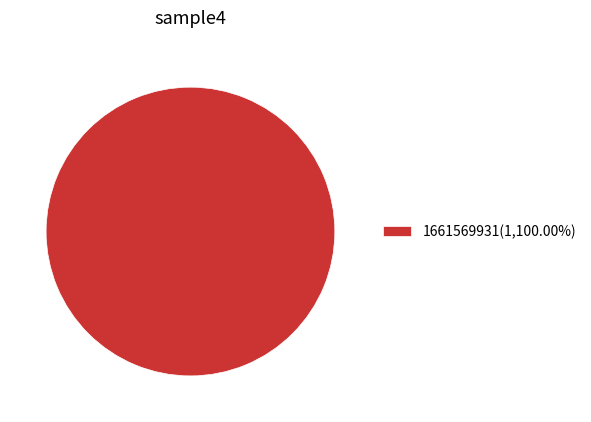

Is there any slice that represents more than half of the pie?

Yes